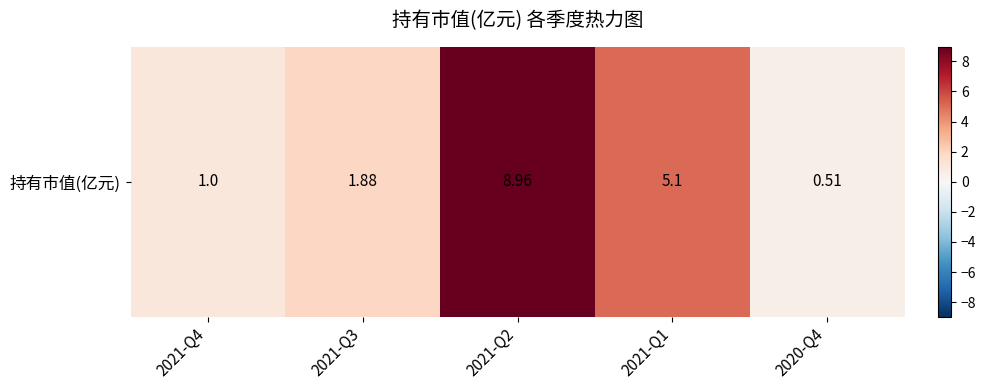

What is the change in value from 2021-Q3 to 2021-Q2?

+7.1